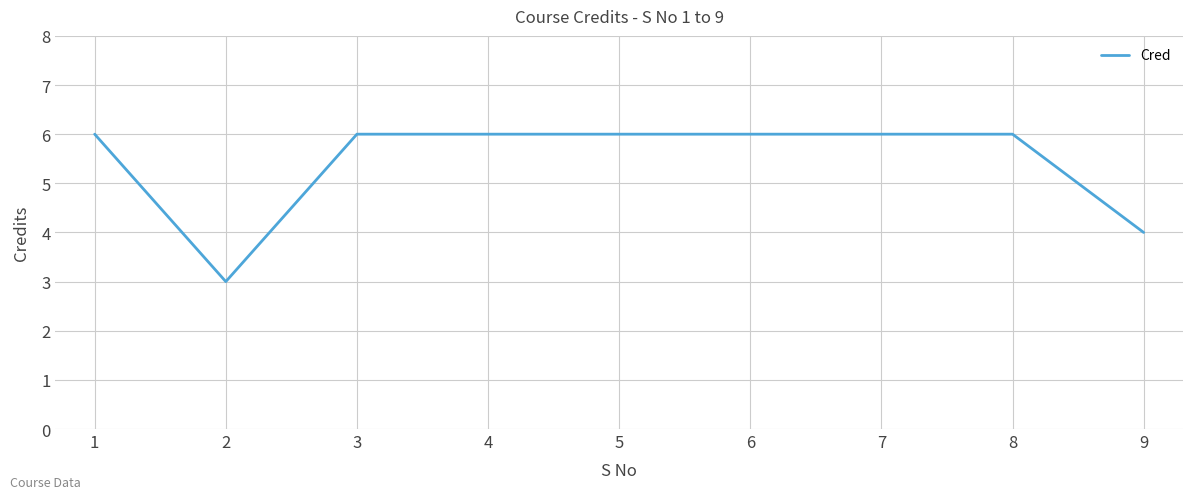

What is the difference between the values at 5 and 9?

2